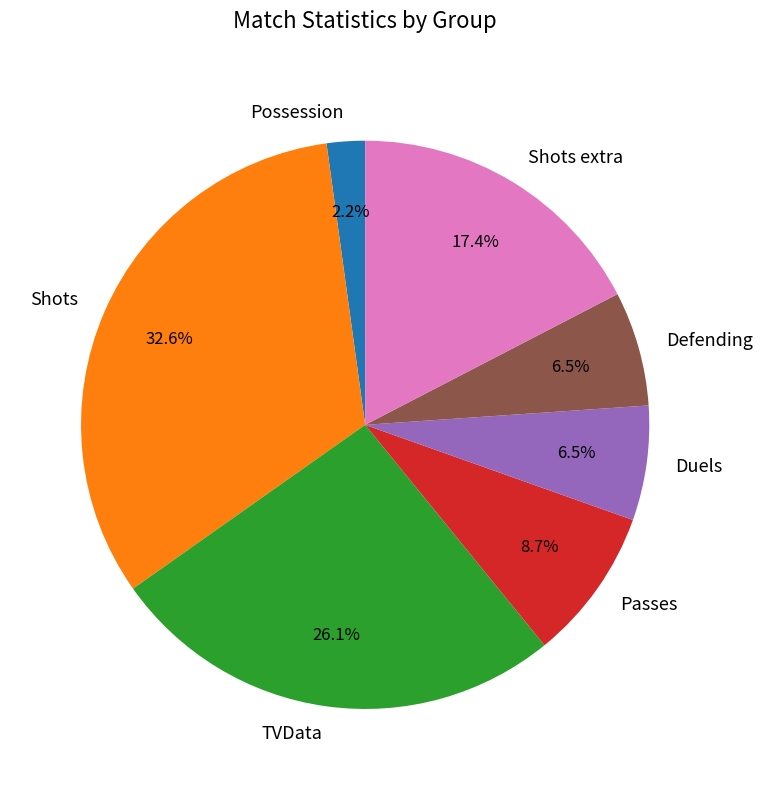

Combined, do TVData and Passes account for over 50%?

No